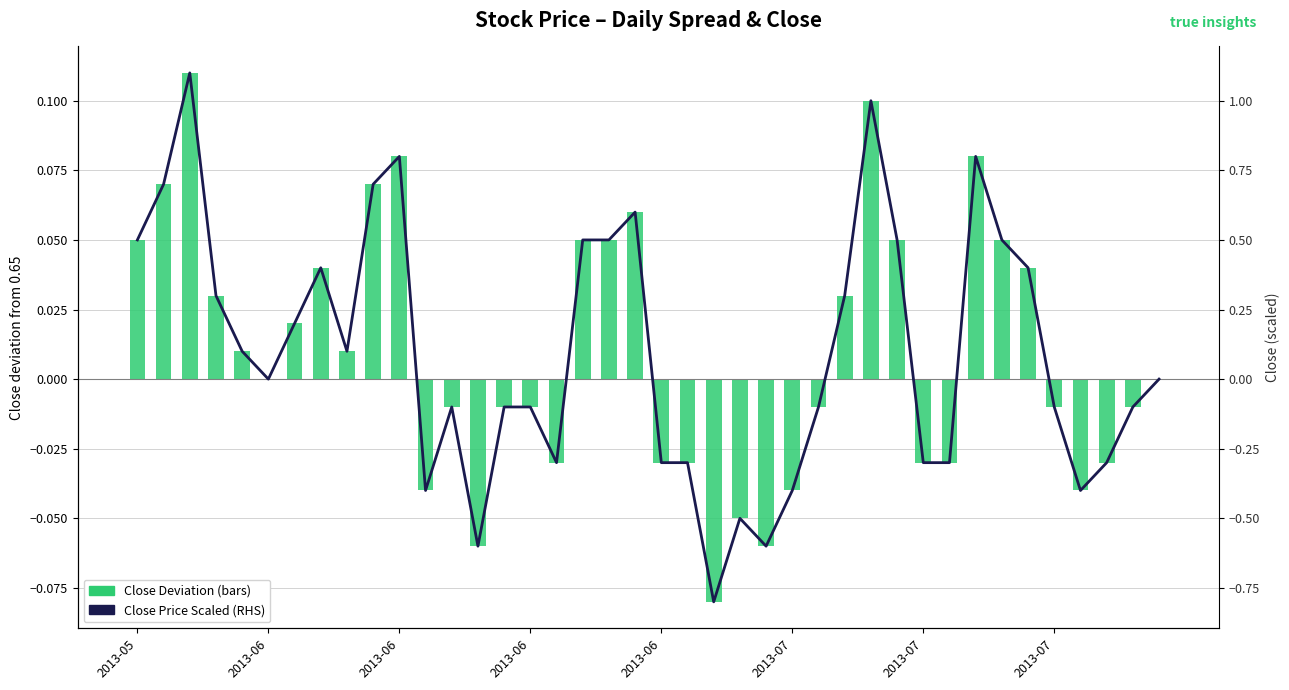

True or false: Close (scaled, RHS) has a value of -0.2 at 21.

False